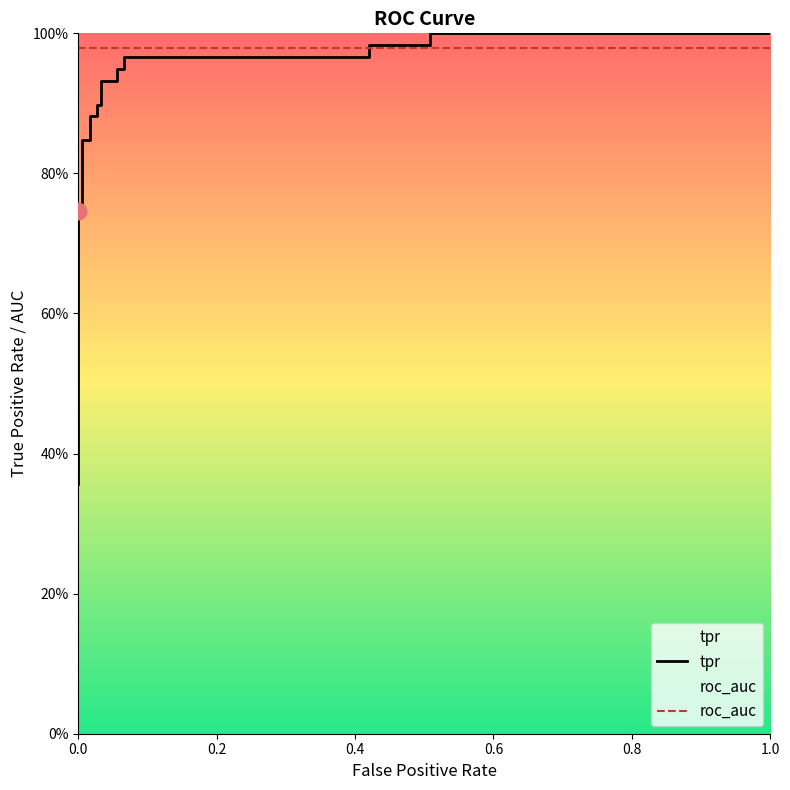

What is the smallest value displayed?

0.4